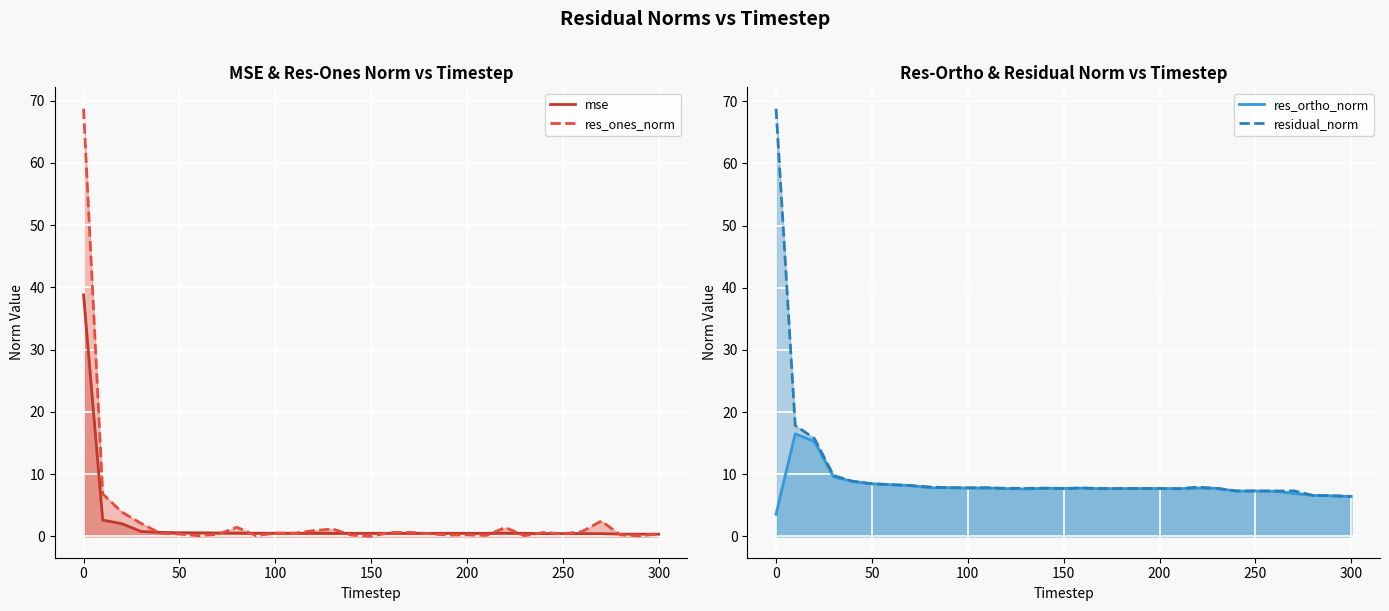

Does the chart display data point markers on the line(s)?

No